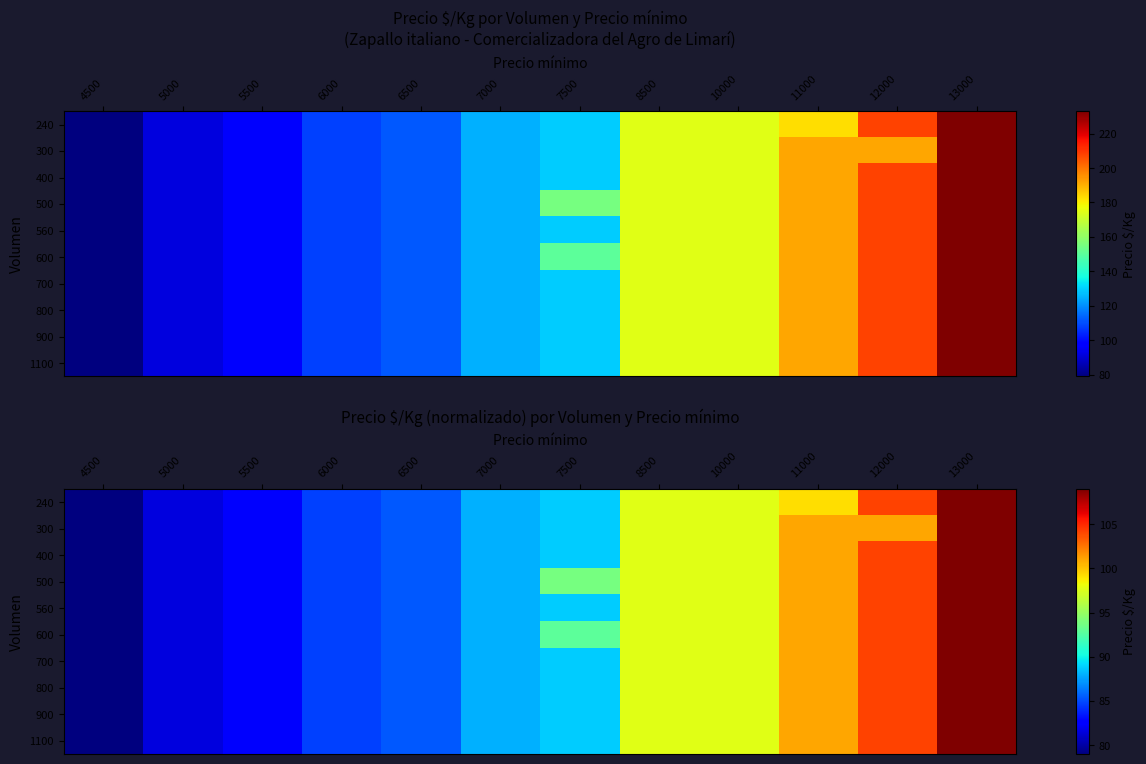

What is the maximum value for 700?

109.0